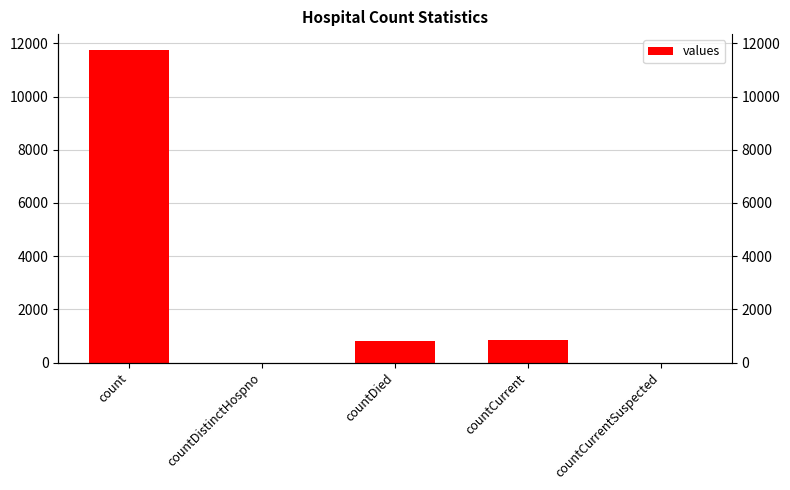

At which label does the data first exceed 816?

count